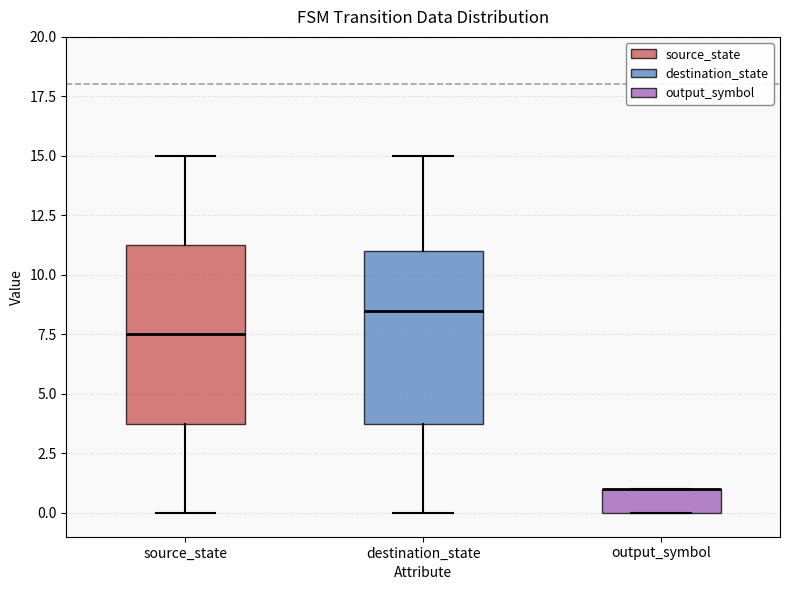

Reading left to right, read every box against the y-axis: the position of its median line, the range the box covers, and the ends of its whiskers. The values are not printed on the chart, so give them approximately, as read against the axis.

source_state: median 7.5, box 4.0 to 11.5, whiskers 0.0 to 15.0
destination_state: median 8.5, box 4.0 to 11.0, whiskers 0.0 to 15.0
output_symbol: median 1.0 (drawn on the box's upper edge), box 0.0 to 1.0, whiskers 0.0 to 1.0